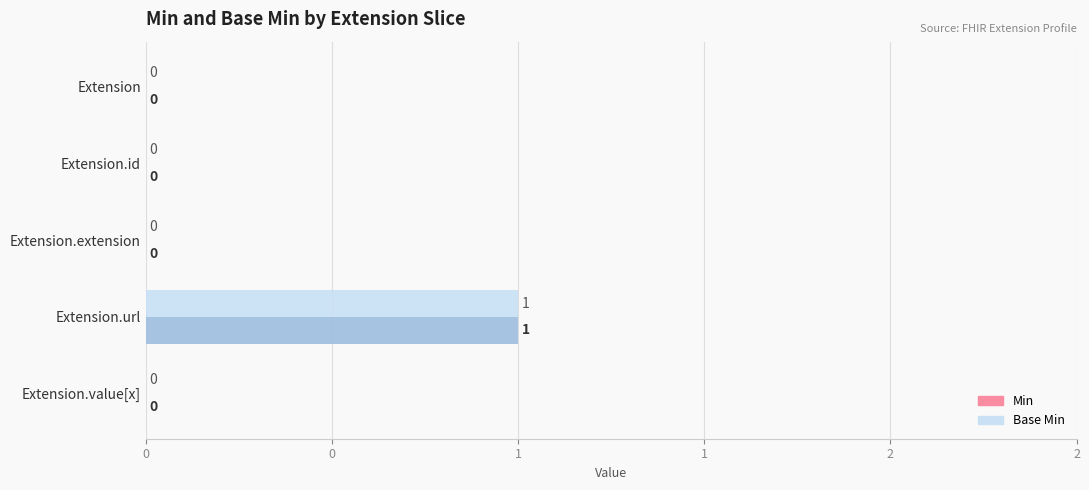

What are all the series names shown in the legend?

Min, Base Min